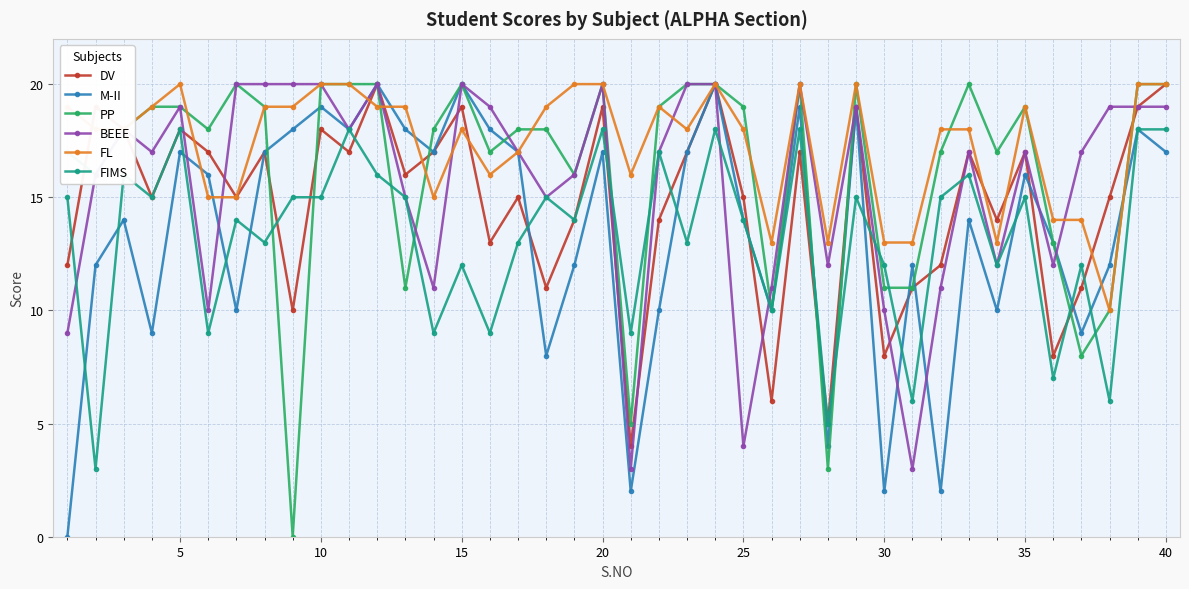

What is the maximum value shown in the chart?

20